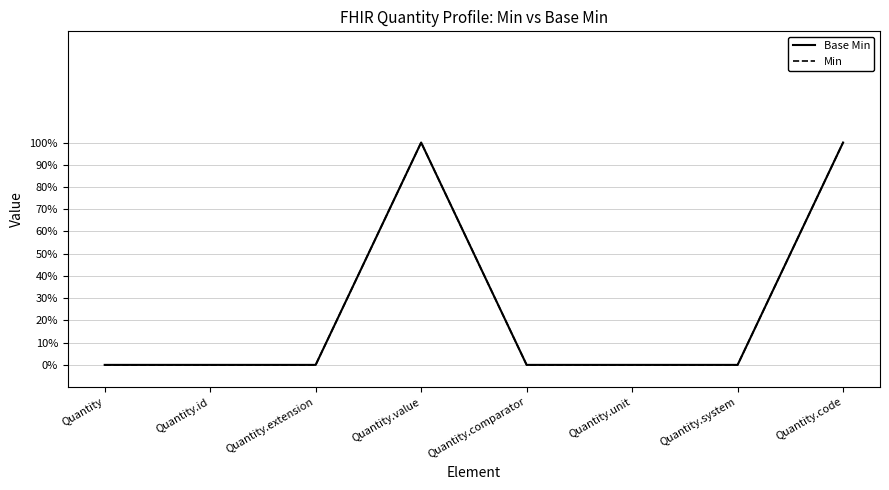

Count the Min values in the range 0 to 1.

8